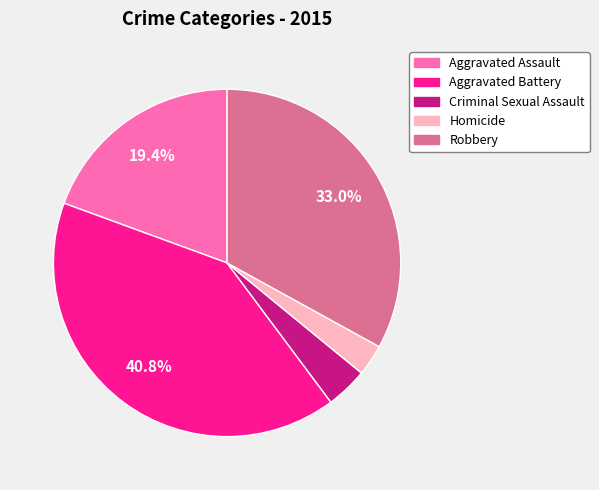

Count the number of slices in the pie.

5